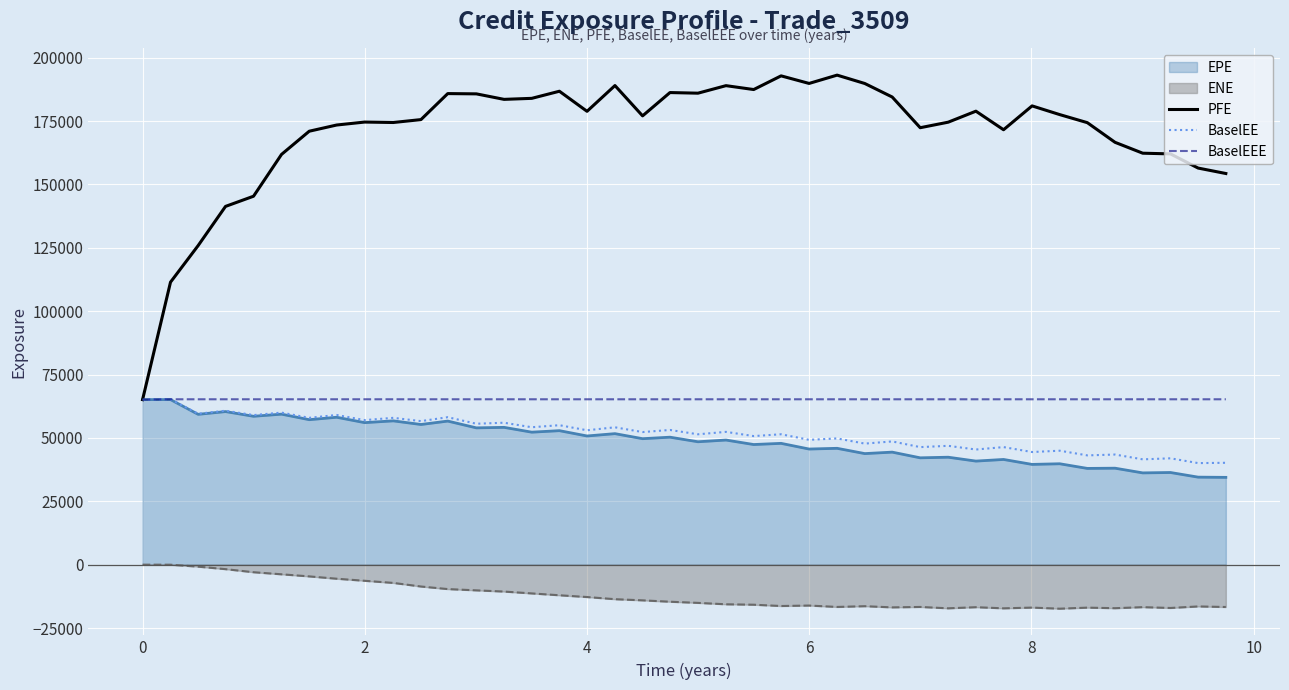

What is the maximum value for PFE?

193126.0